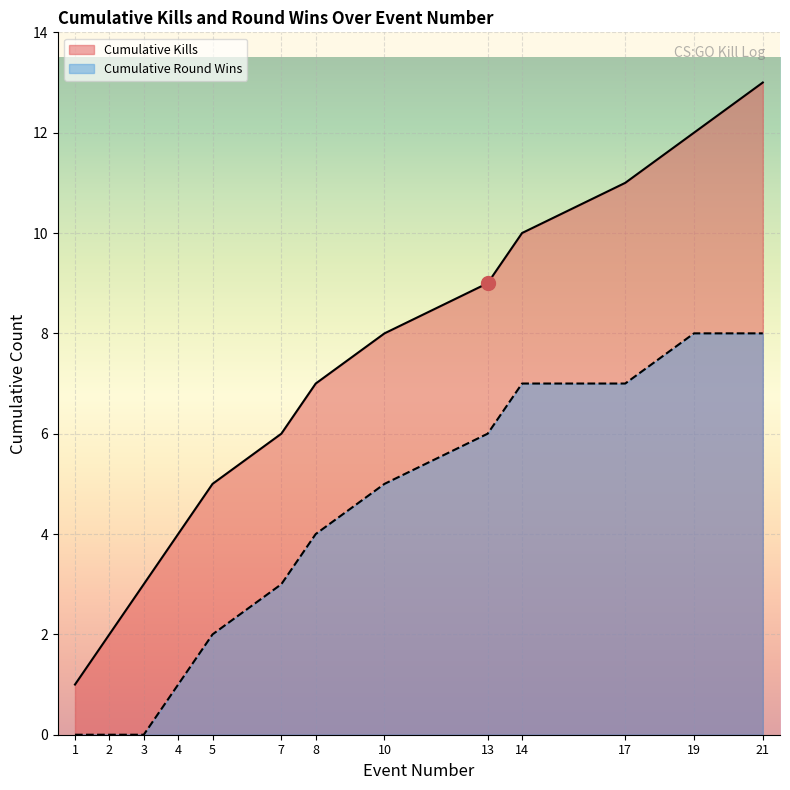

What is the average value of the Round Won (cumulative) series?

4